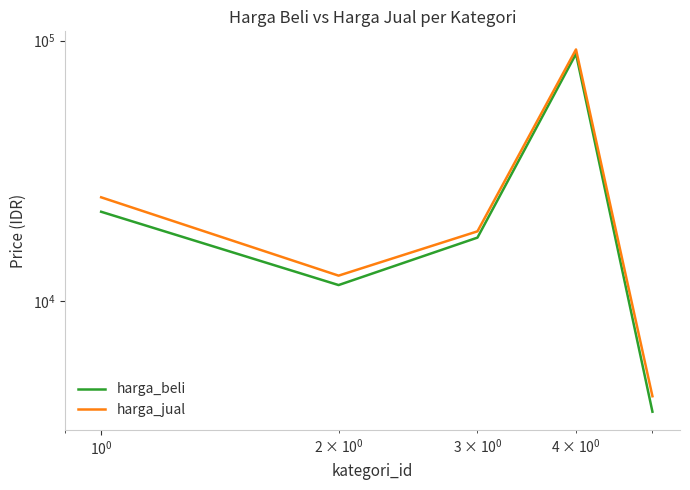

What is the difference between the maximum and second lowest values in the harga_beli series?

77500